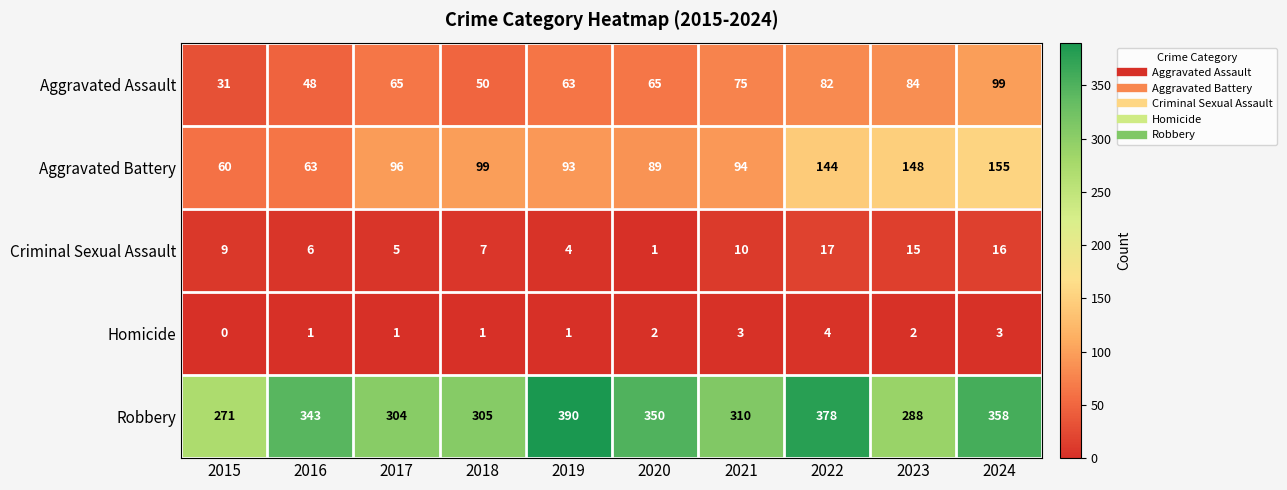

True or false: Aggravated Battery has a value of 92 at 2024.

False